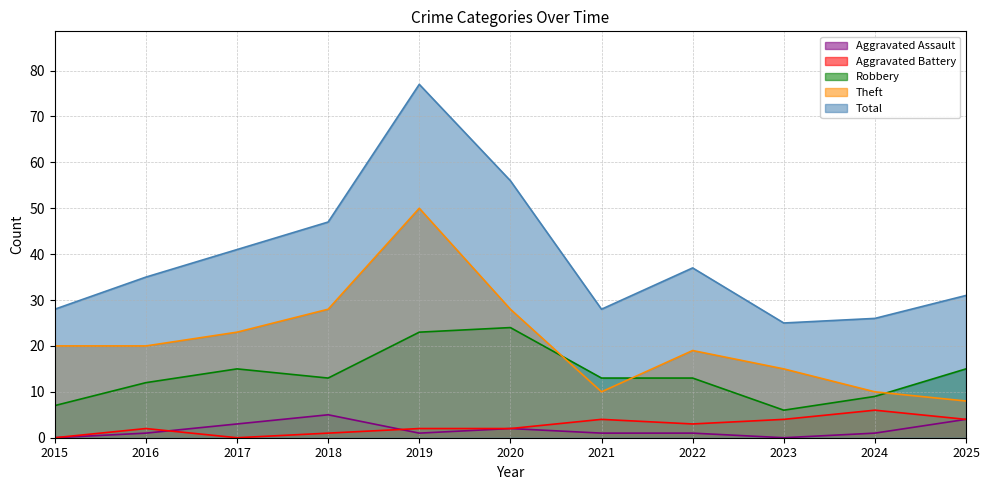

The value of Robbery at 2024 is 5. True or false?

False